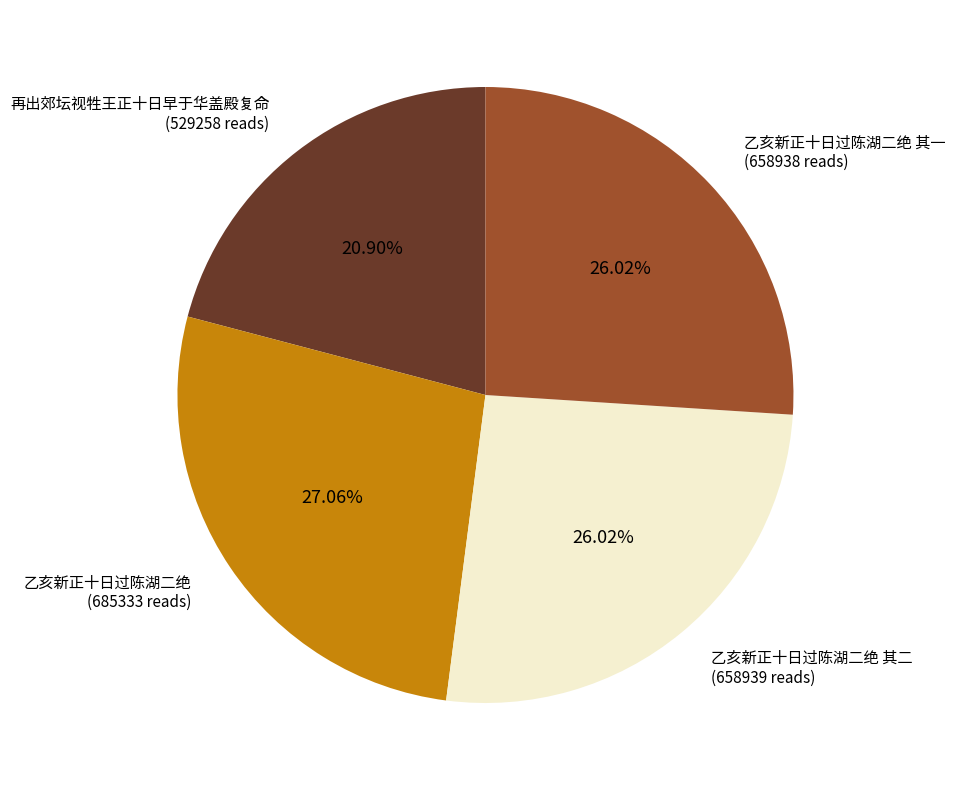

Does any single category account for the majority?

No